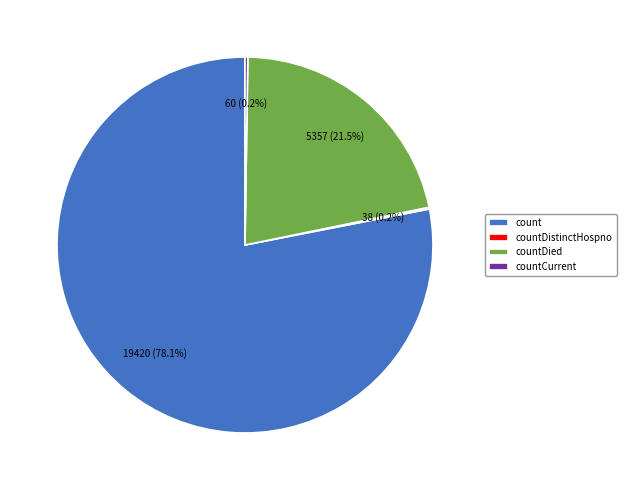

What is the largest slice in the pie chart?

count